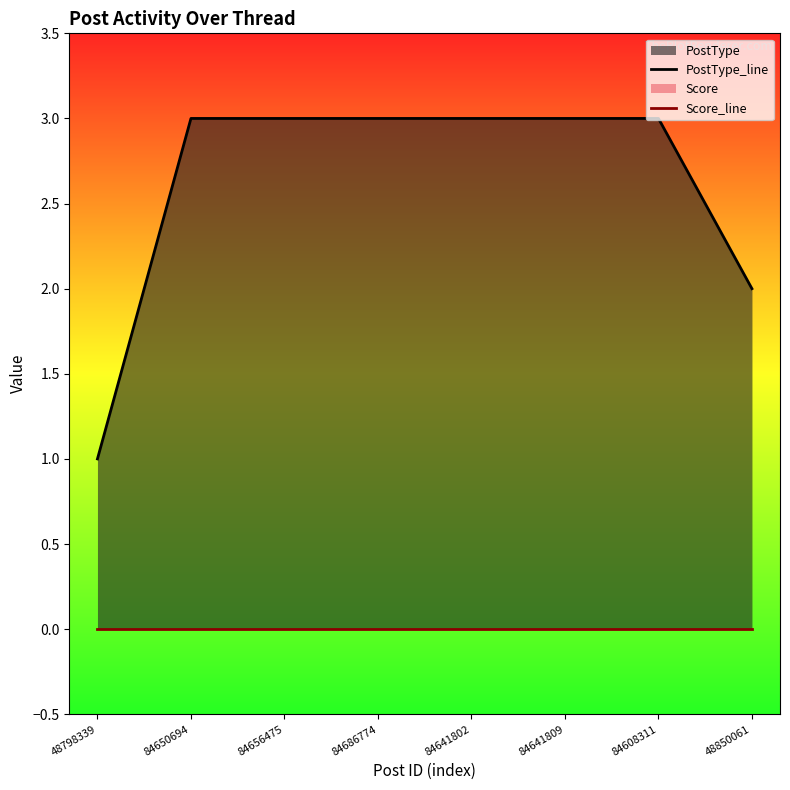

True or false: PostType_line and Score_line intersect in this chart.

False